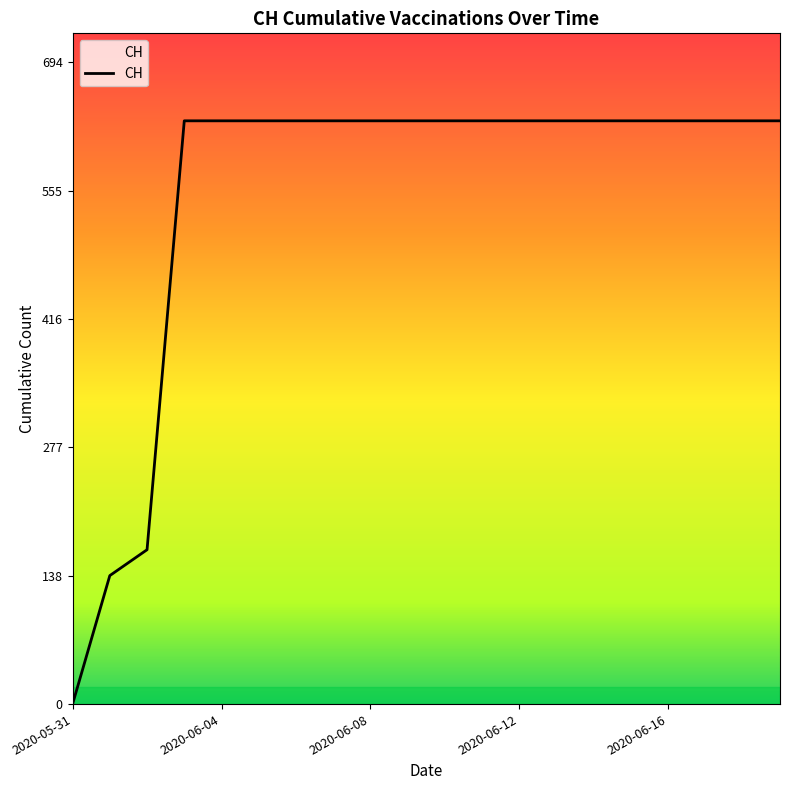

What is the difference between the maximum and minimum values?

631